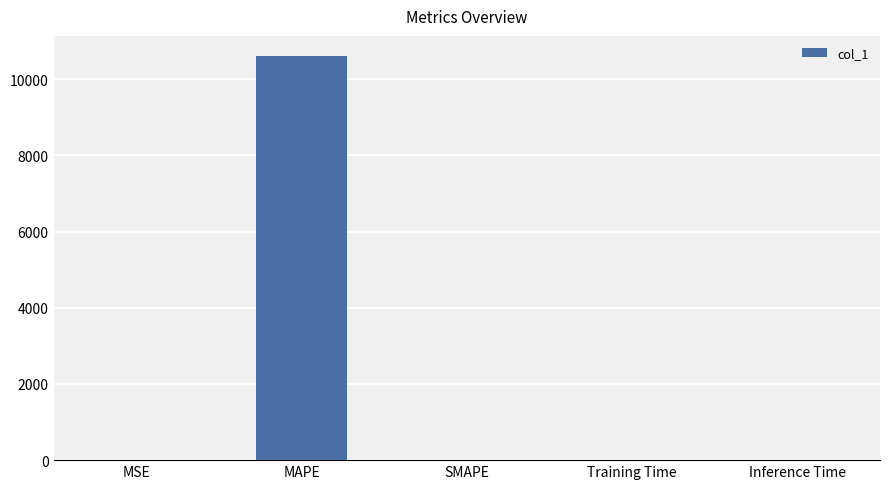

What is the difference between the values at MAPE and Training Time?

10607.7